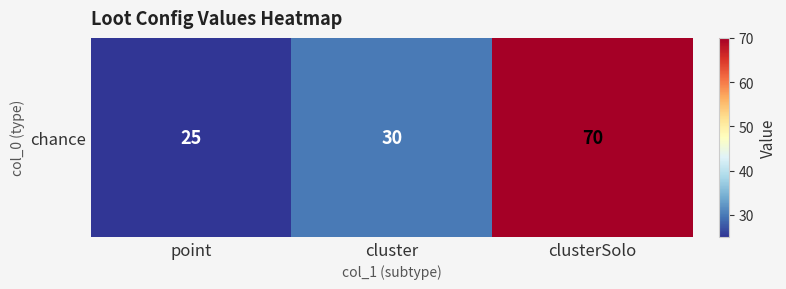

Approximately how many times larger is the value at cluster compared to clusterSolo?

0.4